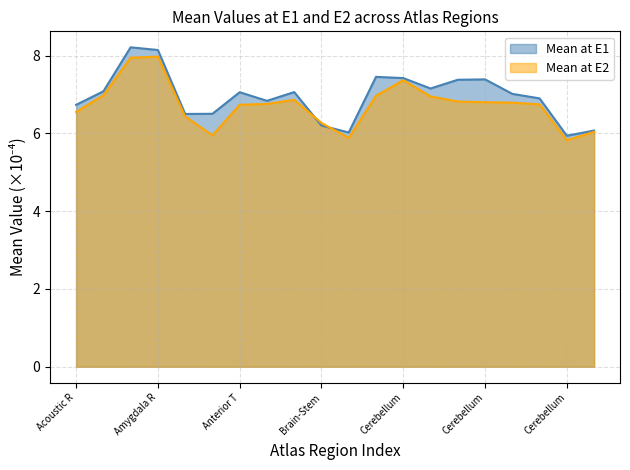

What is the smallest value displayed?

5.8